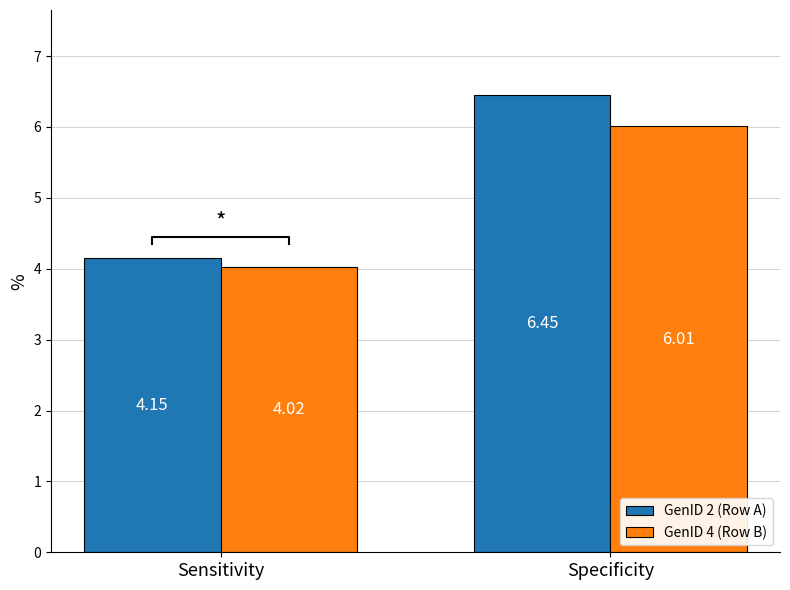

What is the sum of the GenID 2 (Row A) values at Specificity and Sensitivity?

10.6